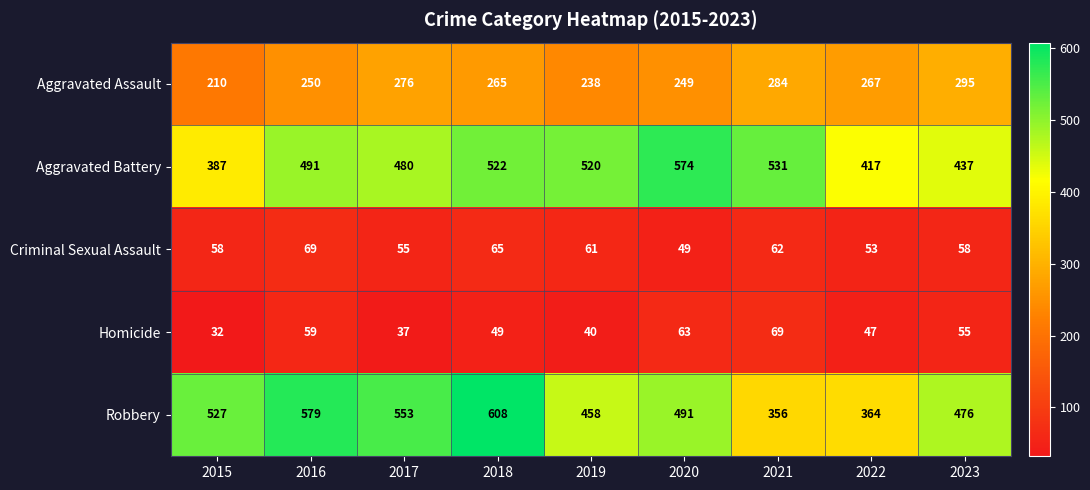

What is the minimum value shown in the chart?

32